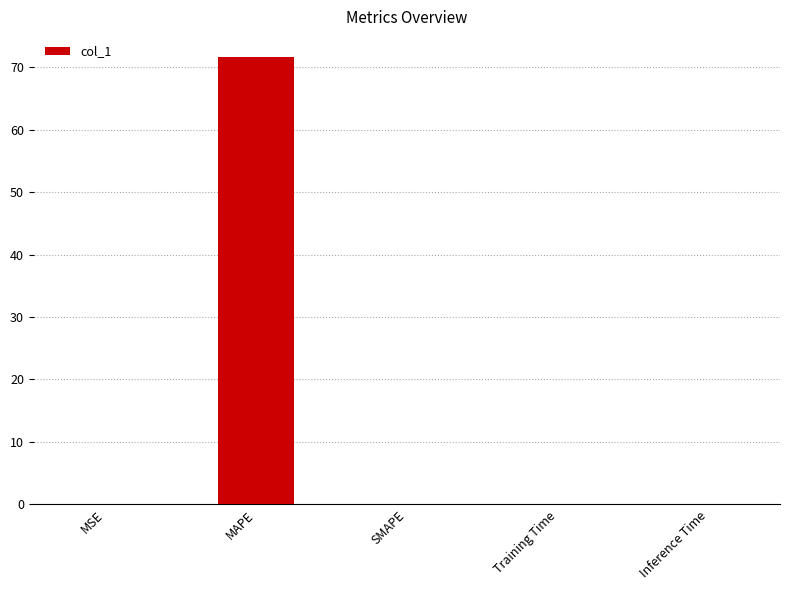

What is the sum of the values at SMAPE and MAPE?

71.7